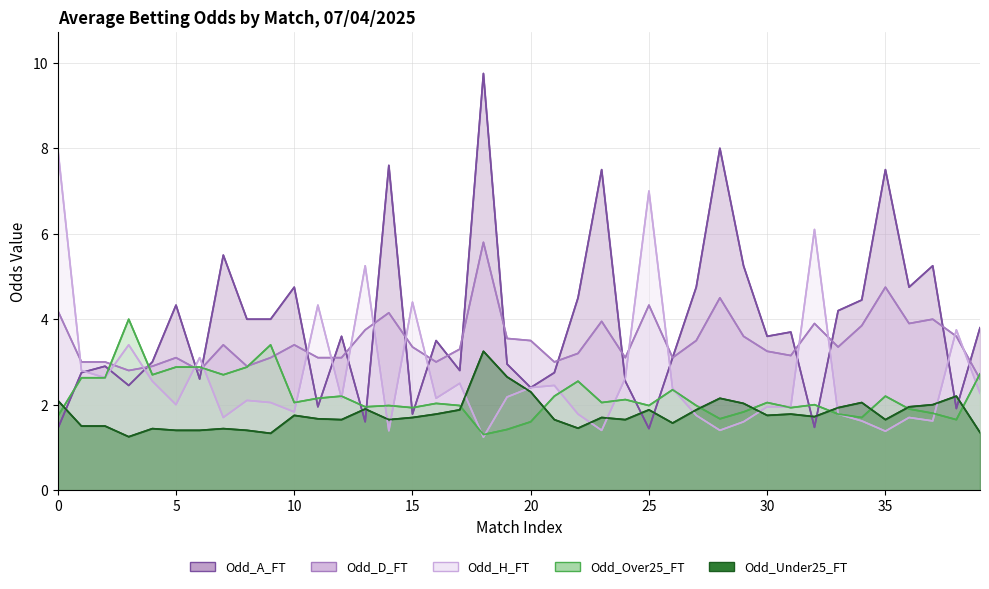

True or false: Odd_A_FT has more than 2 points higher than both neighbors.

True